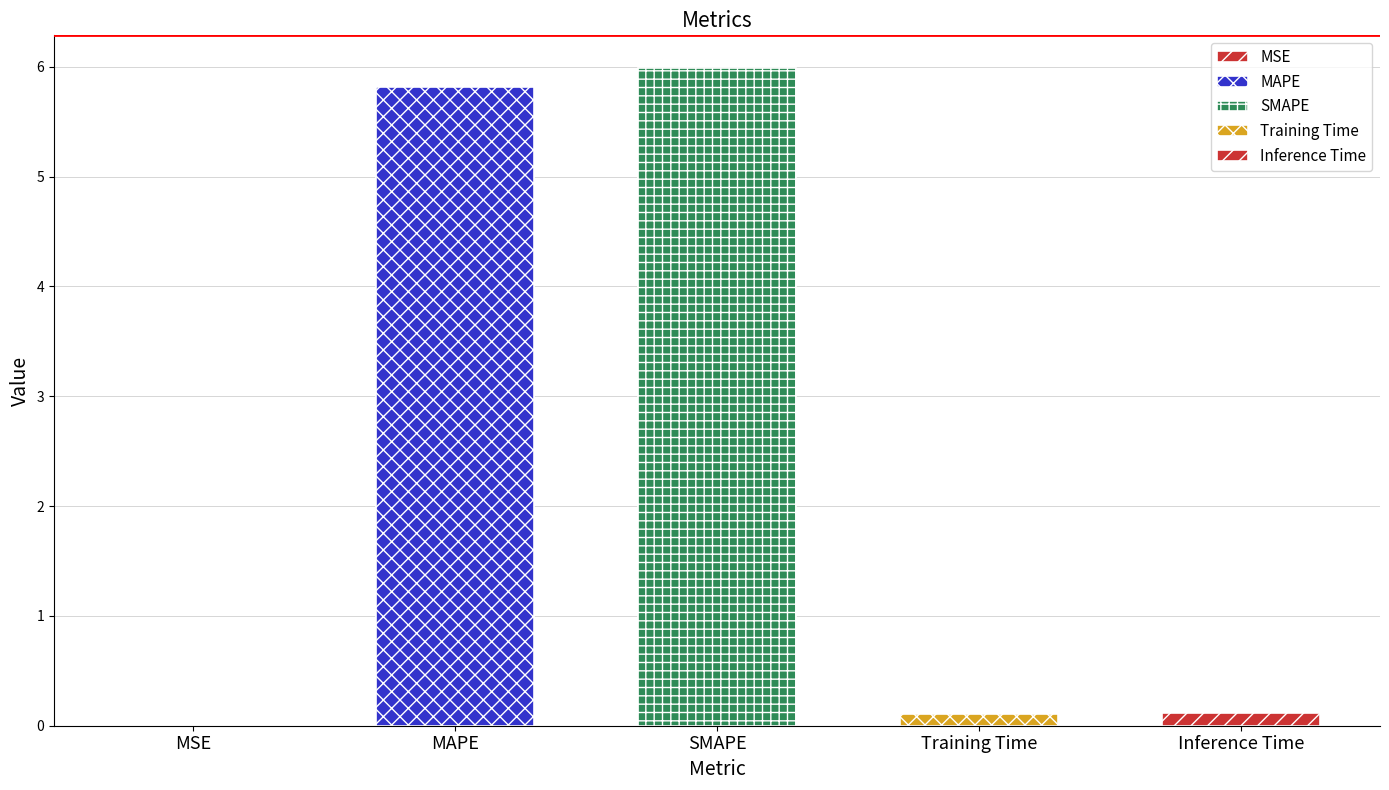

Does the chart contain any negative values?

No